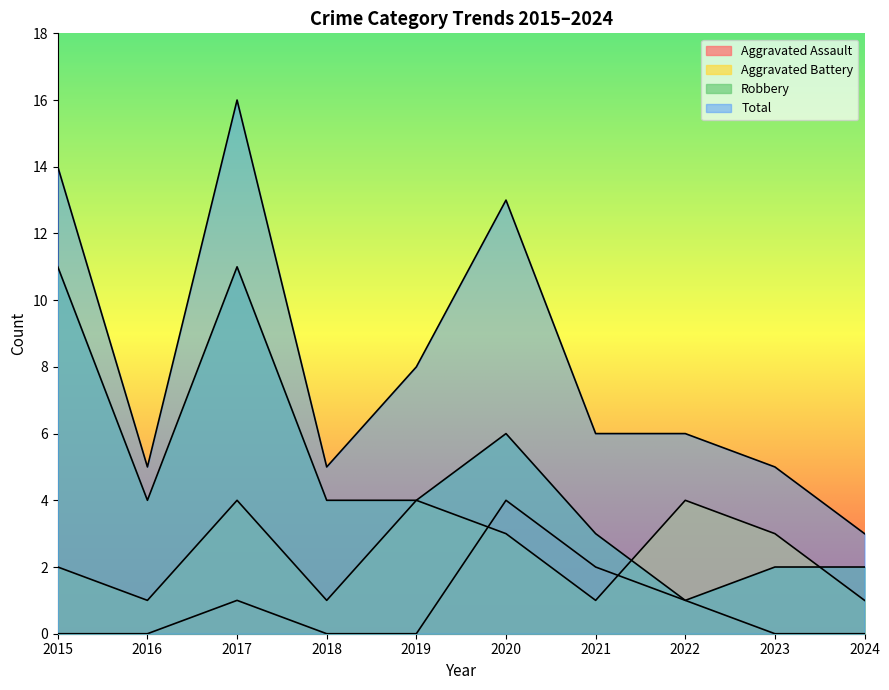

Reading left to right, extract all data points from this chart.

Aggravated Assault: 2015=0	2016=0	2017=1	2018=0	2019=0	2020=4	2021=2	2022=1	2023=0	2024=0
Aggravated Battery: 2015=2	2016=1	2017=4	2018=1	2019=4	2020=3	2021=1	2022=4	2023=3	2024=1
Robbery: 2015=11	2016=4	2017=11	2018=4	2019=4	2020=6	2021=3	2022=1	2023=2	2024=2
Total: 2015=14	2016=5	2017=16	2018=5	2019=8	2020=13	2021=6	2022=6	2023=5	2024=3